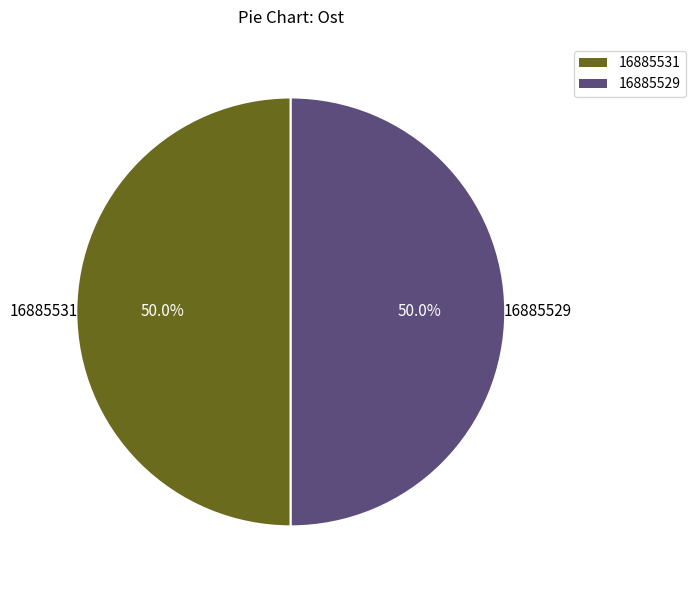

What portion of the pie excludes 16885531?

50.0%